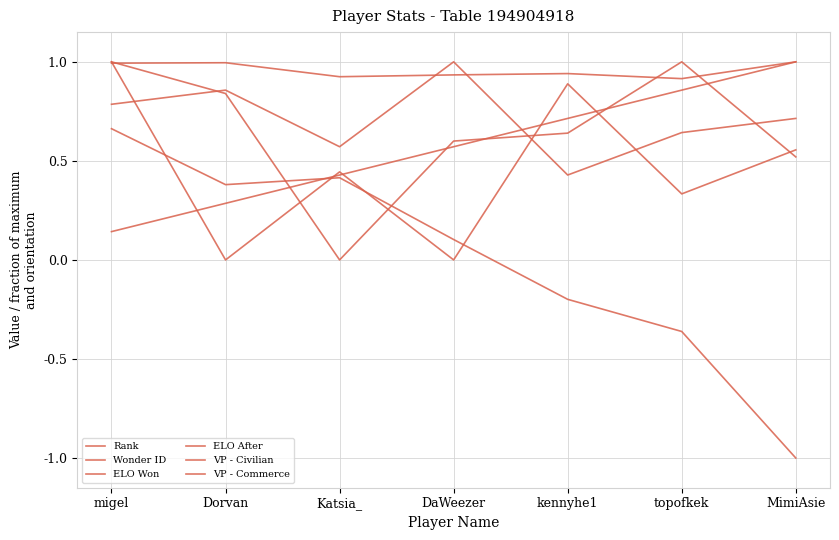

At how many categories does at least one series exceed 0?

7